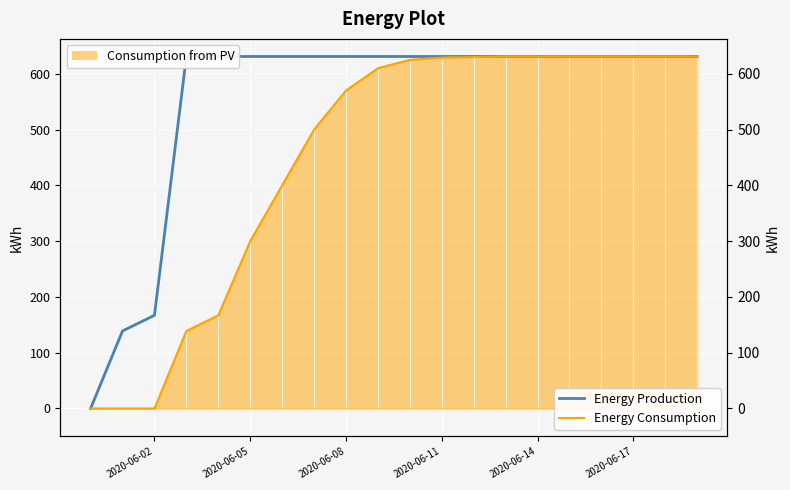

Reading right to left, what are all the values shown in this chart?

Energy Production: 631	631	631	631	631	631	631	631	631	631	631	631	631	631	631	631	631	167	139	0
Energy Consumption: 631	631	631	631	631	631	631	630	629	625	610	570	500	400	300	167	139	0	0	0